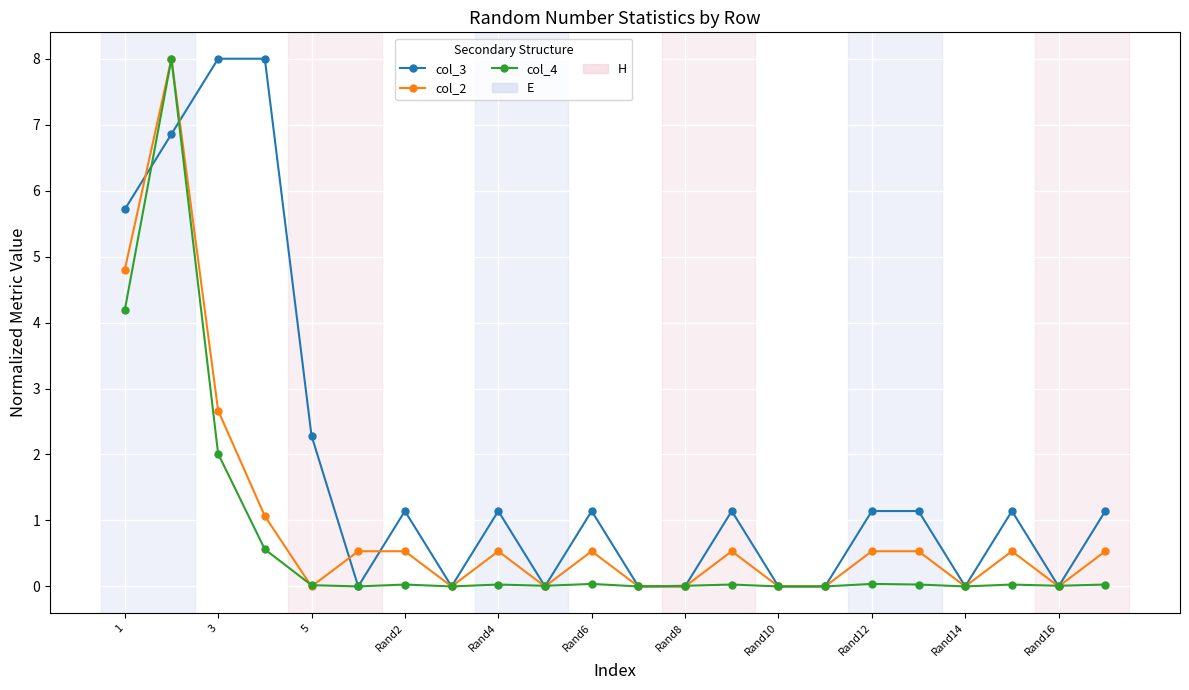

True or false: col_4 has more than 2 points higher than both neighbors.

True